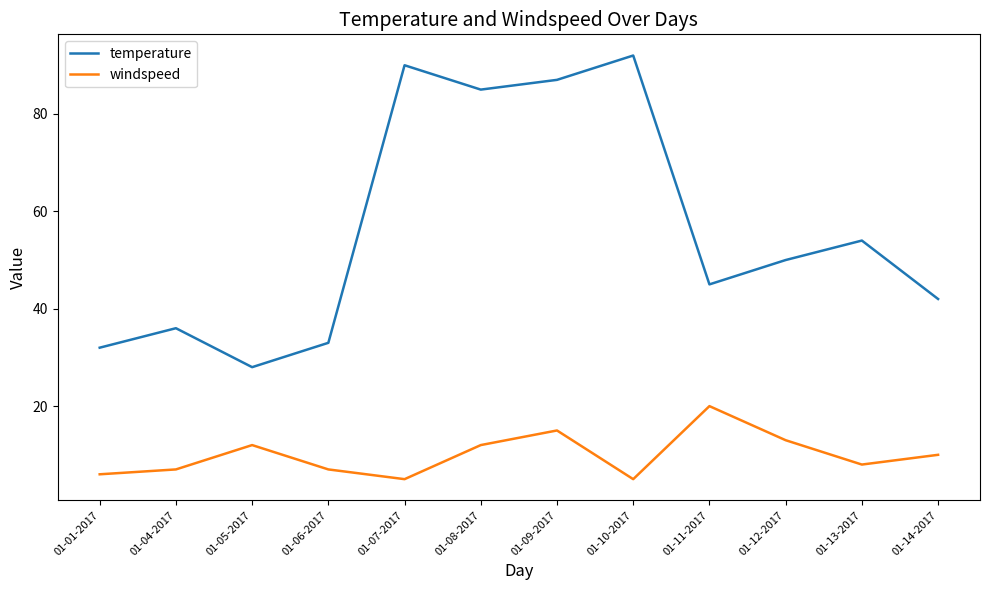

Which category has the highest value in the temperature series?

01-10-2017